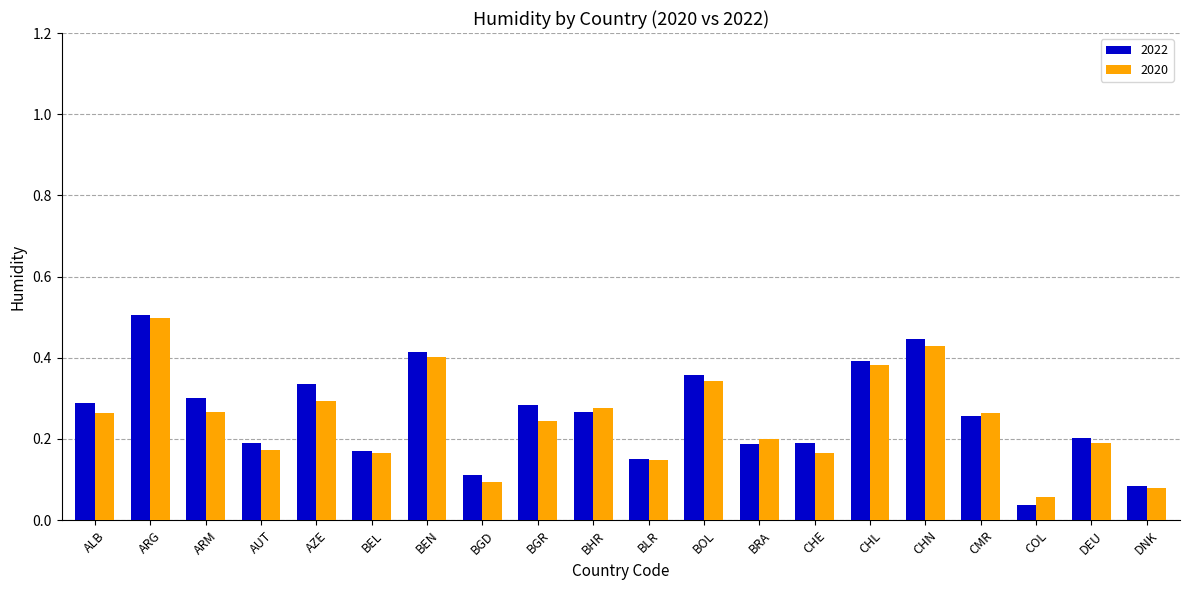

Is it true that 2022 equals 0.2 at ARM?

False